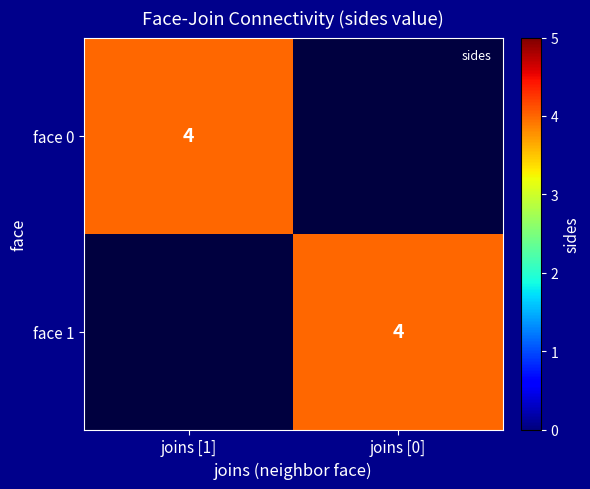

The value of face 1 at joins [0] is 1. True or false?

False